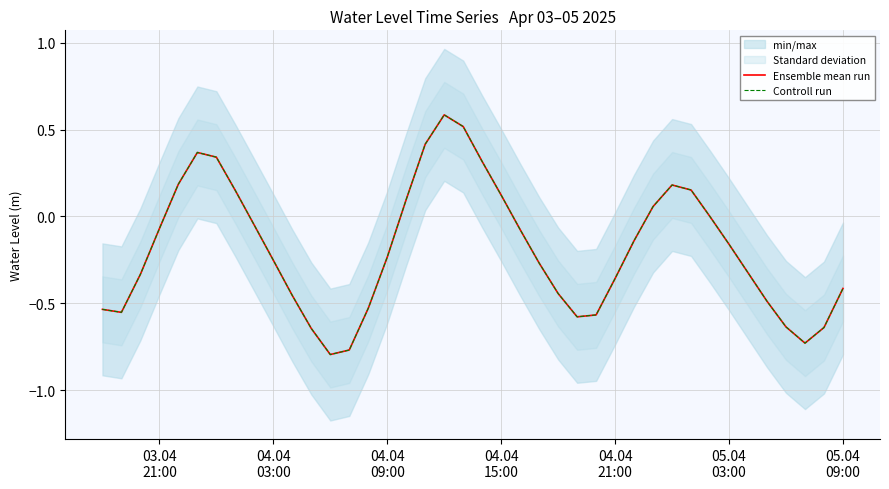

Reading left to right, what are all the values shown in this chart?

Ensemble mean run: -0.5	-0.6	-0.3	-0.1	0.2	0.4	0.3	0.1	-0.1	-0.3	-0.5	-0.6	-0.8	-0.8	-0.5	-0.2	0.1	0.4	0.6	0.5	0.3	0.1	-0.1	-0.3	-0.4	-0.6	-0.6	-0.4	-0.1	0.1	0.2	0.2	-0.0	-0.2	-0.3	-0.5	-0.6	-0.7	-0.6	-0.4
Controll run: -0.5	-0.6	-0.3	-0.1	0.2	0.4	0.3	0.1	-0.1	-0.3	-0.5	-0.6	-0.8	-0.8	-0.5	-0.2	0.1	0.4	0.6	0.5	0.3	0.1	-0.1	-0.3	-0.4	-0.6	-0.6	-0.4	-0.1	0.1	0.2	0.2	-0.0	-0.2	-0.3	-0.5	-0.6	-0.7	-0.6	-0.4